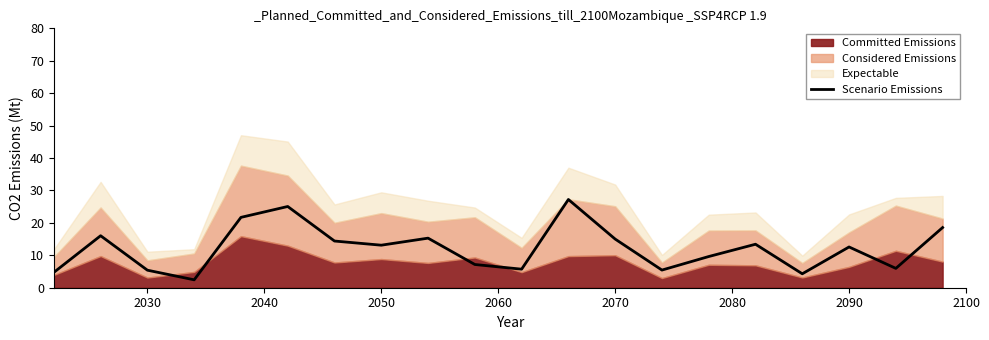

What is the difference between the second highest and second lowest values?

20.8